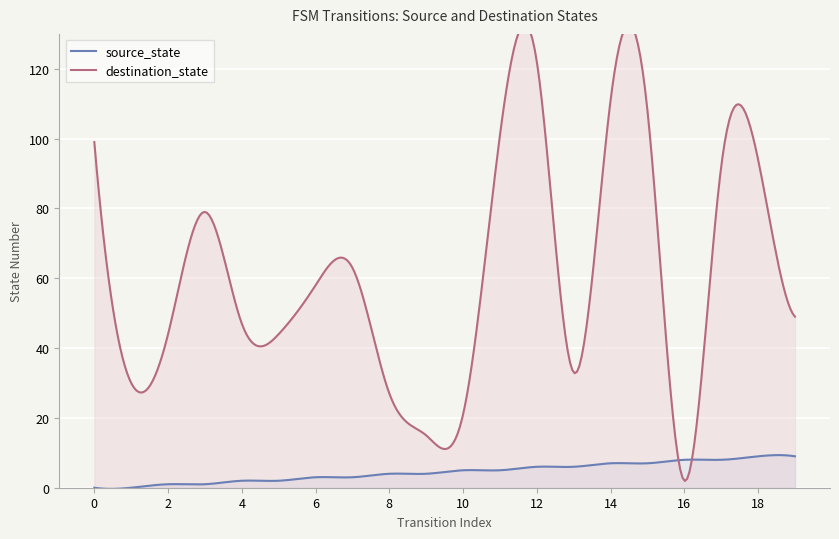

Which series ends up on top after the final intersection of destination_state and source_state?

destination_state